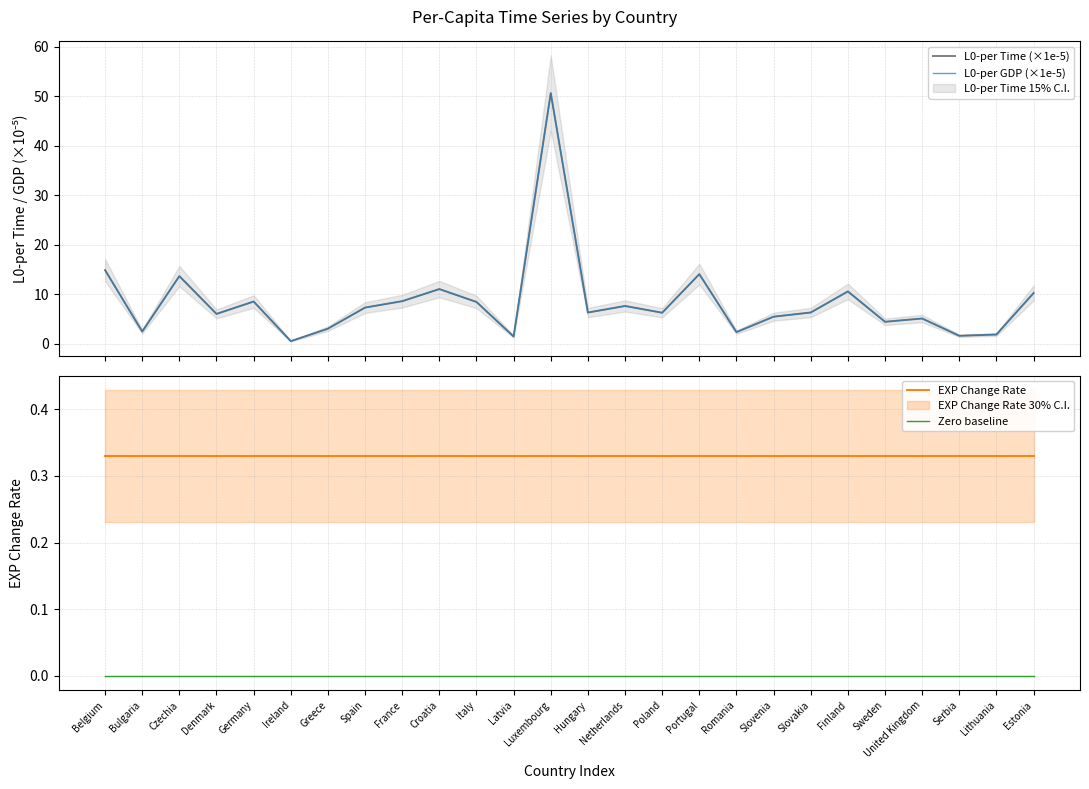

Which series has the largest total across all categories?

L0-per Time (×1e-5)